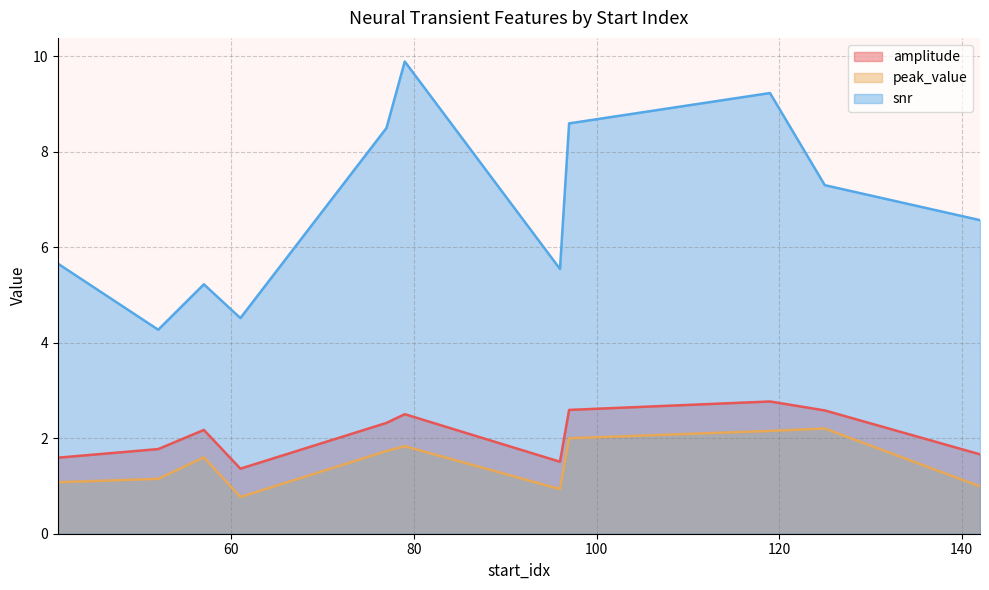

Reading left to right, what are all the values shown in this chart?

amplitude: 125=2.6	57=2.2	79=2.5	142=1.7	61=1.4	97=2.6	119=2.8	77=2.3	52=1.8	96=1.5	41=1.6
peak_value: 125=2.2	57=1.6	79=1.8	142=1.0	61=0.8	97=2.0	119=2.2	77=1.7	52=1.1	96=0.9	41=1.1
snr: 125=7.3	57=5.2	79=9.9	142=6.6	61=4.5	97=8.6	119=9.2	77=8.5	52=4.3	96=5.5	41=5.7